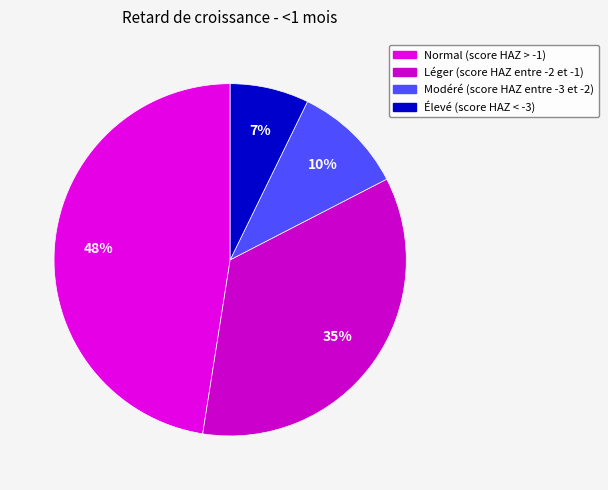

True or false: Léger (score HAZ entre -2 et -1) accounts for 41% of the total.

False